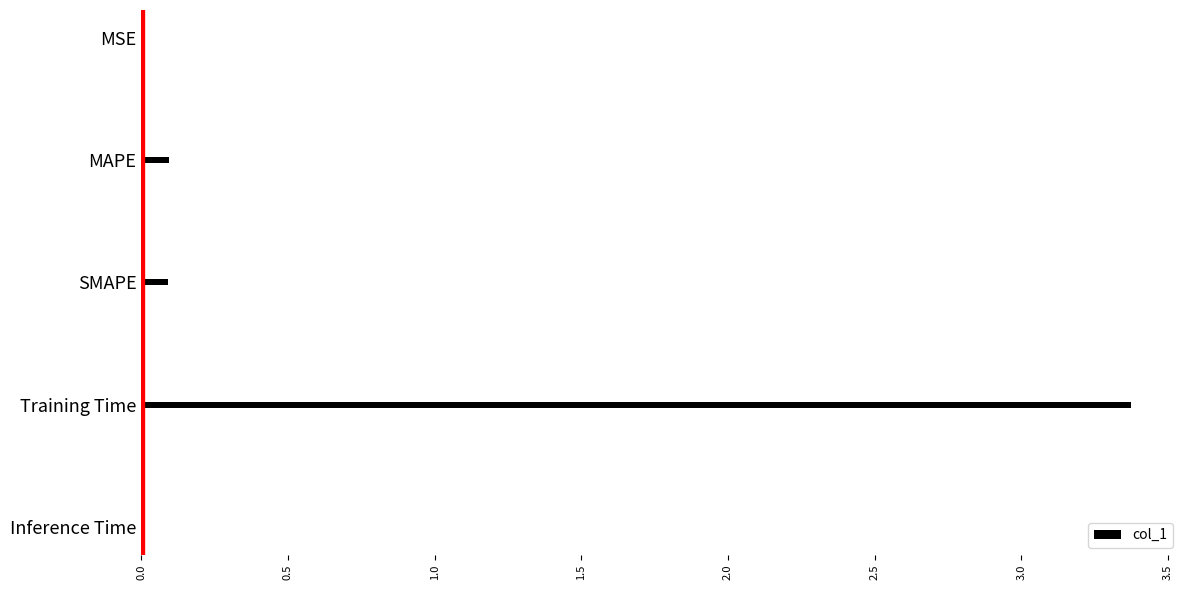

The value at MAPE is 0.1. True or false?

True